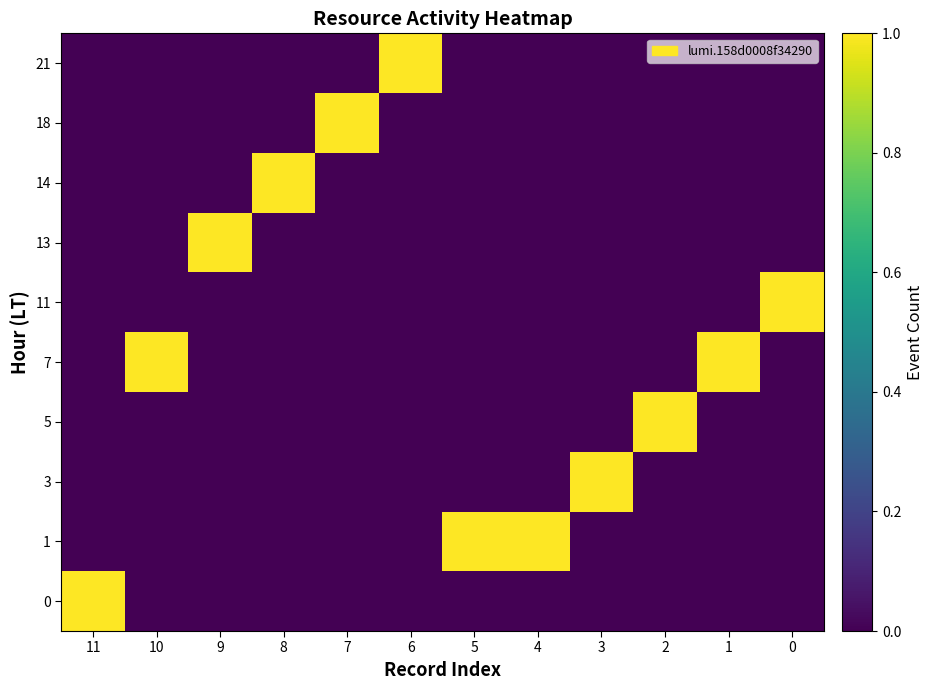

At 9, list the series in order from smallest to largest.

0, 1, 3, 5, 7, 11, 14, 18, 21, 13